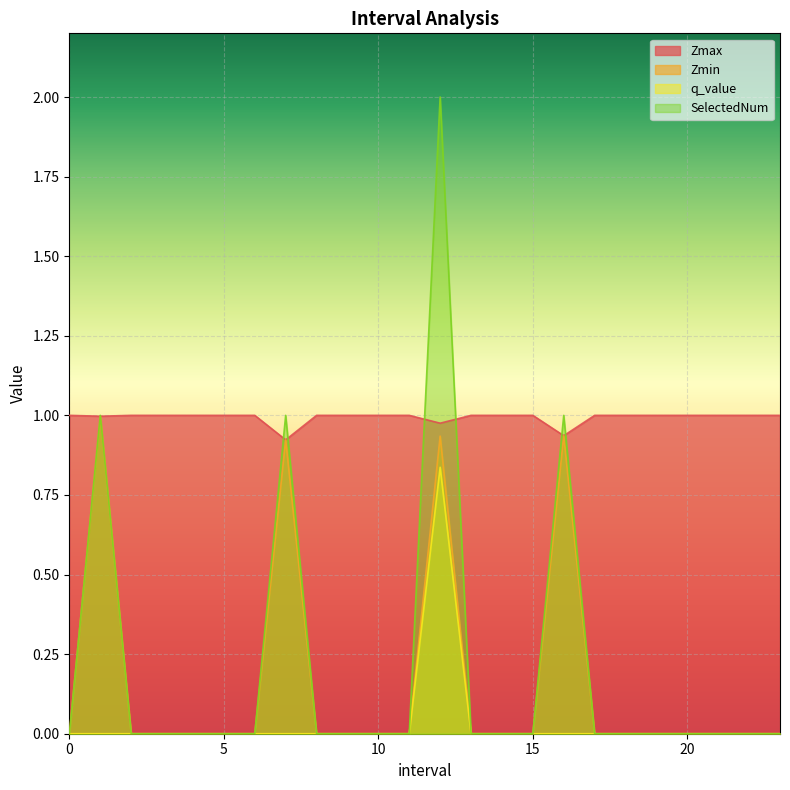

In Zmax, how many points are lower than both neighbors (excluding endpoints)?

4